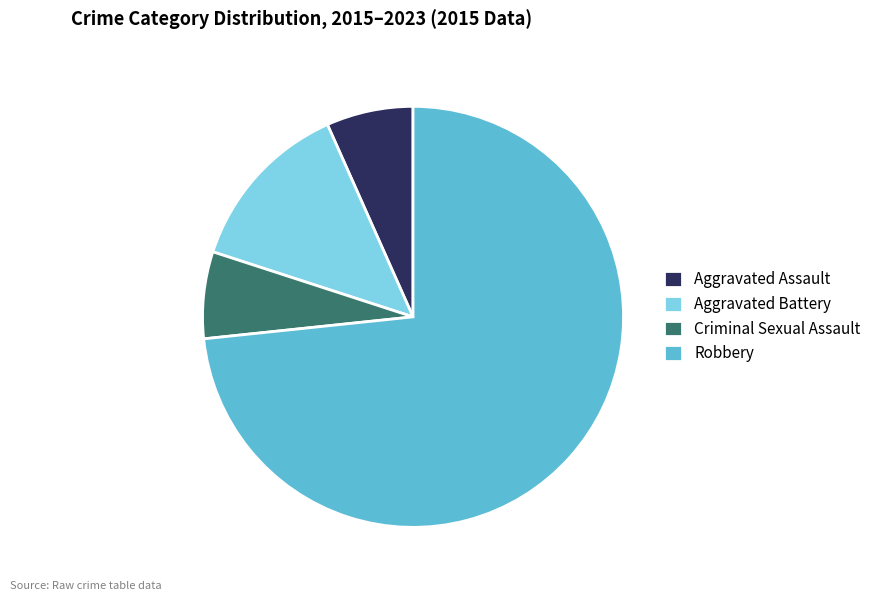

Does Aggravated Battery account for over 50% of the chart?

No